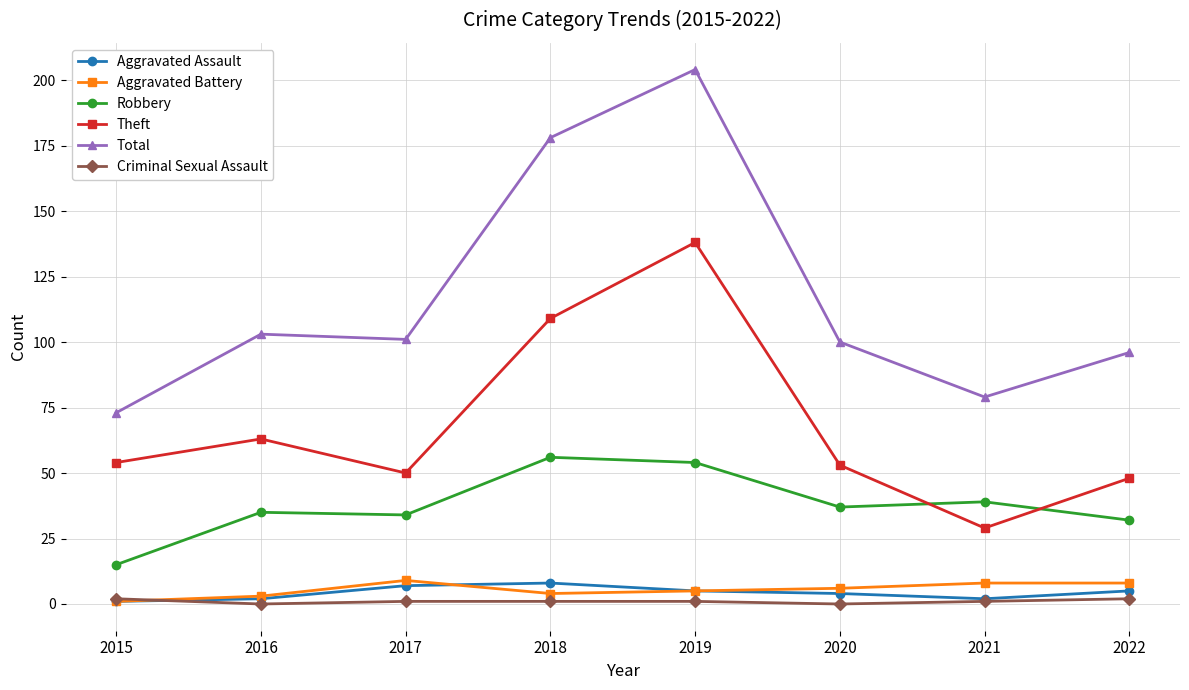

Is it true that Robbery equals 54 at 2019?

True